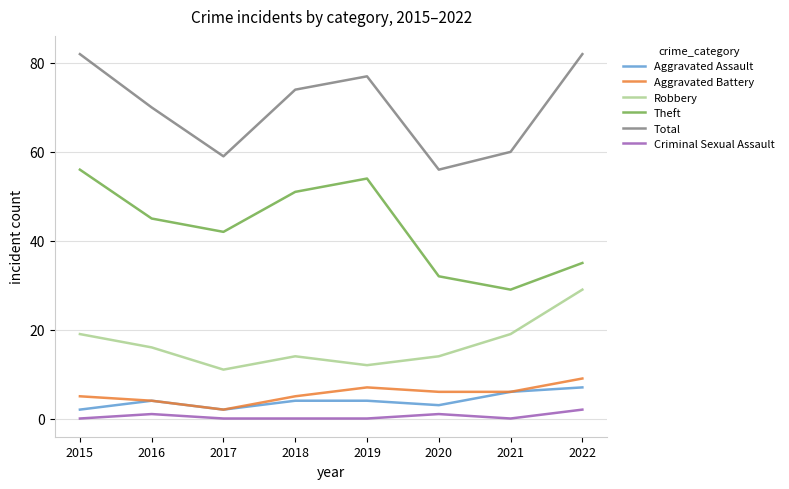

List the series in order of their peak value, lowest first.

Criminal Sexual Assault, Aggravated Assault, Aggravated Battery, Robbery, Theft, Total